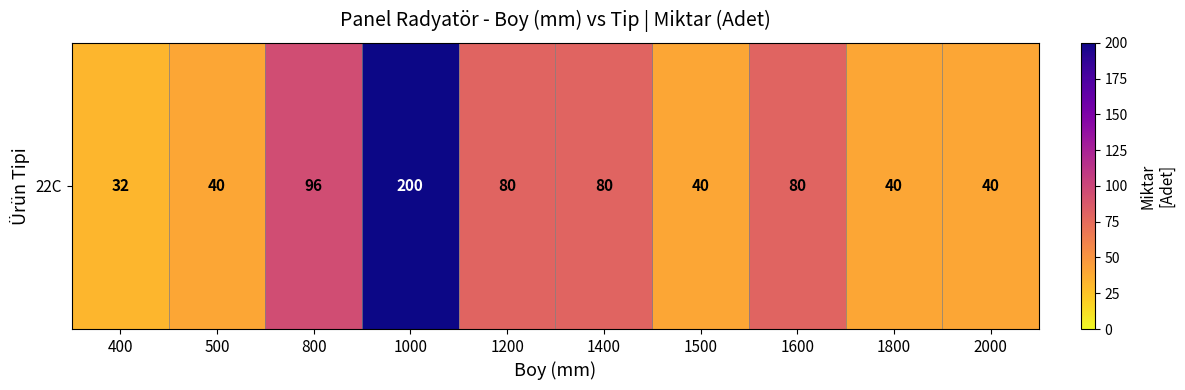

Which category has the lowest value across all series?

400